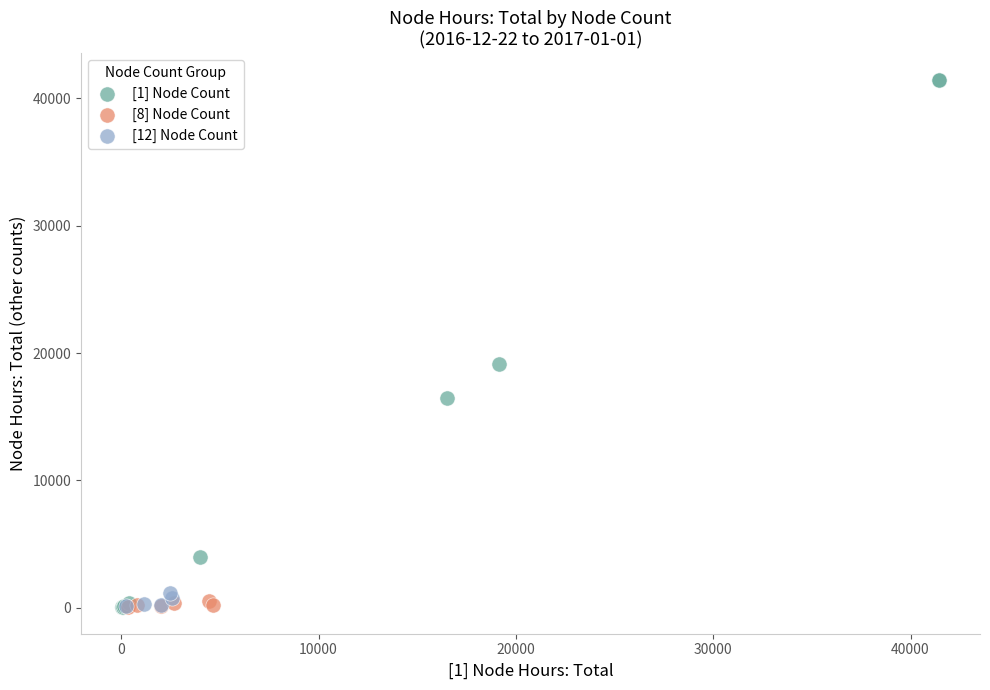

Which series contains the highest Y value?

[1] Node Count